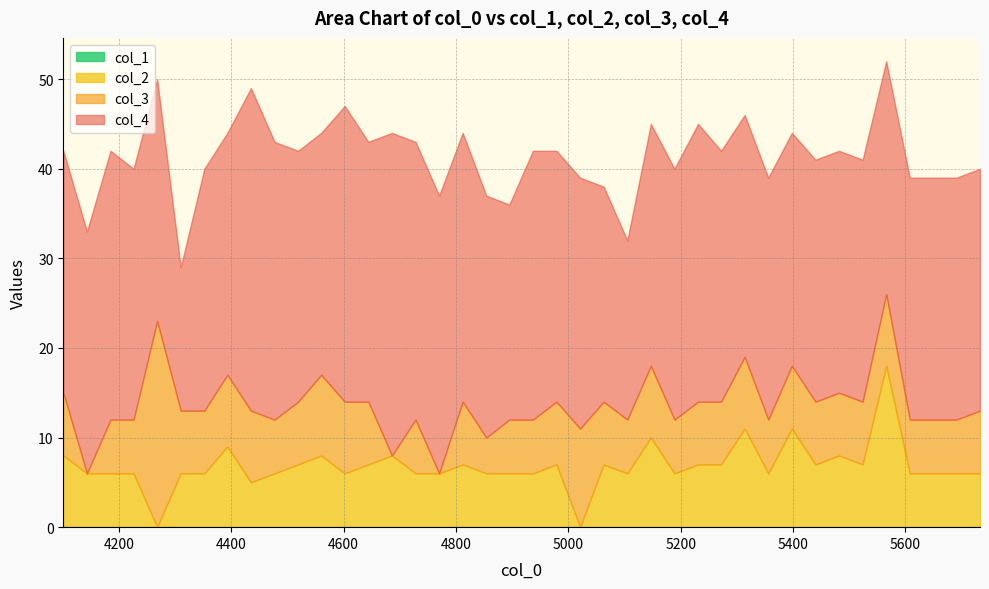

Between 4310 and 4728, which is larger?

4310